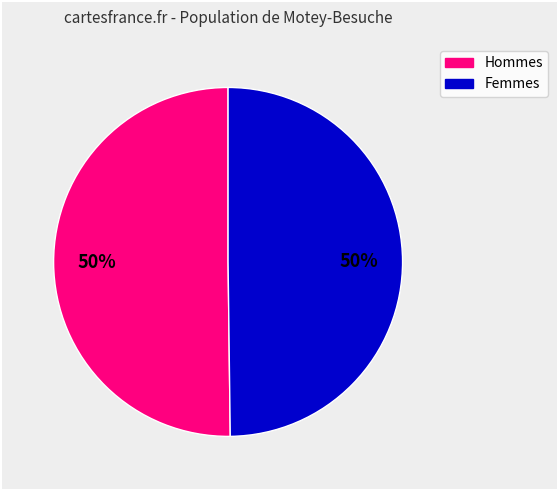

To the nearest percent, what is the average slice percentage?

50%